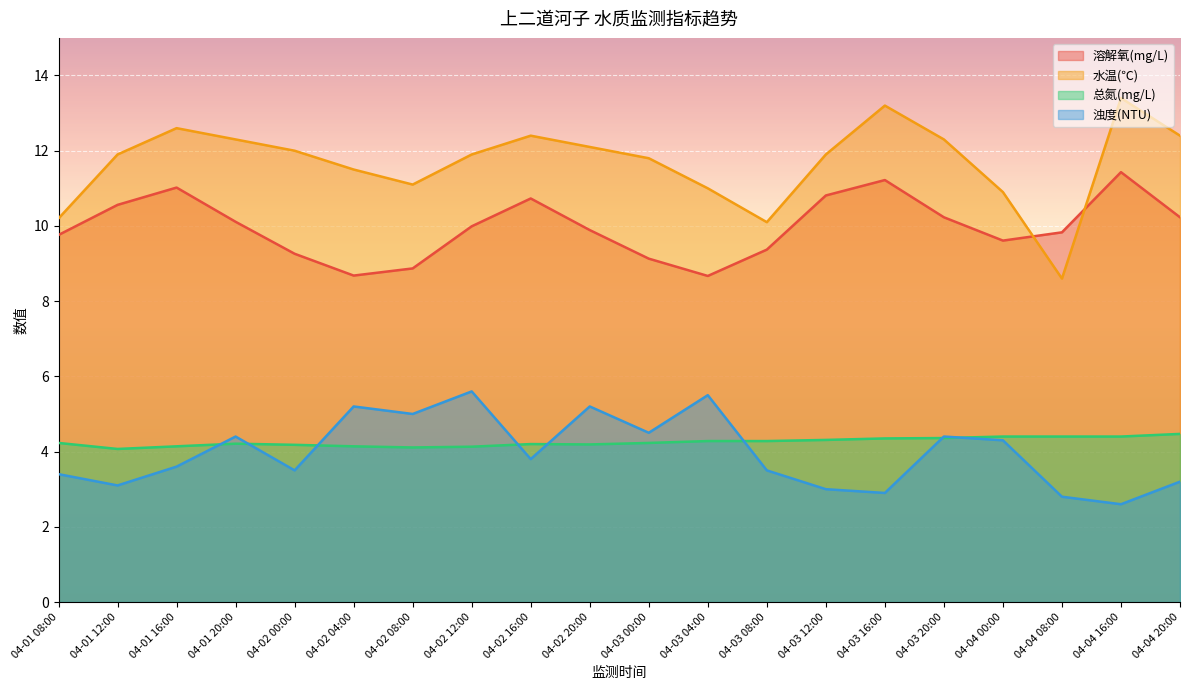

Reading left to right, what are all the values shown in this chart?

溶解氧(mg/L): 04-01 08:00=9.8	04-01 12:00=10.6	04-01 16:00=11.0	04-01 20:00=10.1	04-02 00:00=9.3	04-02 04:00=8.7	04-02 08:00=8.9	04-02 12:00=10.0	04-02 16:00=10.7	04-02 20:00=9.9	04-03 00:00=9.1	04-03 04:00=8.7	04-03 08:00=9.4	04-03 12:00=10.8	04-03 16:00=11.2	04-03 20:00=10.2	04-04 00:00=9.6	04-04 08:00=9.8	04-04 16:00=11.4	04-04 20:00=10.2
水温(℃): 04-01 08:00=10.2	04-01 12:00=11.9	04-01 16:00=12.6	04-01 20:00=12.3	04-02 00:00=12.0	04-02 04:00=11.5	04-02 08:00=11.1	04-02 12:00=11.9	04-02 16:00=12.4	04-02 20:00=12.1	04-03 00:00=11.8	04-03 04:00=11.0	04-03 08:00=10.1	04-03 12:00=11.9	04-03 16:00=13.2	04-03 20:00=12.3	04-04 00:00=10.9	04-04 08:00=8.6	04-04 16:00=13.4	04-04 20:00=12.4
总氮(mg/L): 04-01 08:00=4.2	04-01 12:00=4.1	04-01 16:00=4.1	04-01 20:00=4.2	04-02 00:00=4.2	04-02 04:00=4.1	04-02 08:00=4.1	04-02 12:00=4.1	04-02 16:00=4.2	04-02 20:00=4.2	04-03 00:00=4.2	04-03 04:00=4.3	04-03 08:00=4.3	04-03 12:00=4.3	04-03 16:00=4.3	04-03 20:00=4.4	04-04 00:00=4.4	04-04 08:00=4.4	04-04 16:00=4.4	04-04 20:00=4.5
浊度(NTU): 04-01 08:00=3.4	04-01 12:00=3.1	04-01 16:00=3.6	04-01 20:00=4.4	04-02 00:00=3.5	04-02 04:00=5.2	04-02 08:00=5.0	04-02 12:00=5.6	04-02 16:00=3.8	04-02 20:00=5.2	04-03 00:00=4.5	04-03 04:00=5.5	04-03 08:00=3.5	04-03 12:00=3.0	04-03 16:00=2.9	04-03 20:00=4.4	04-04 00:00=4.3	04-04 08:00=2.8	04-04 16:00=2.6	04-04 20:00=3.2